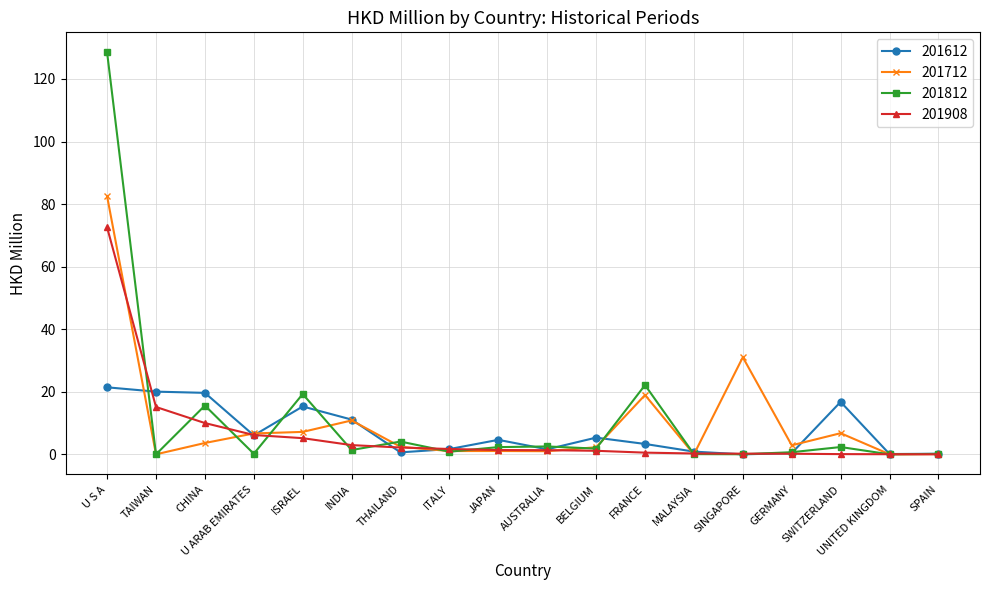

What is the value of the 201908 point at the 1st from the left?

72.5